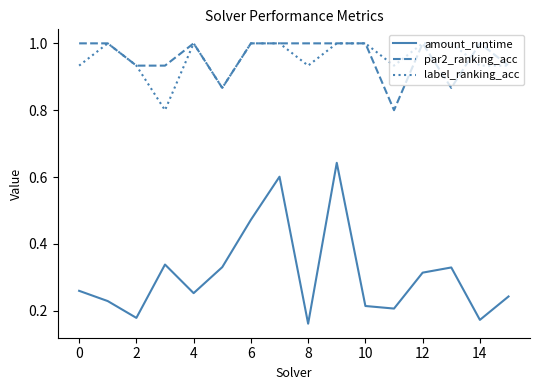

What is the highest value of the label_ranking_acc series?

1.0